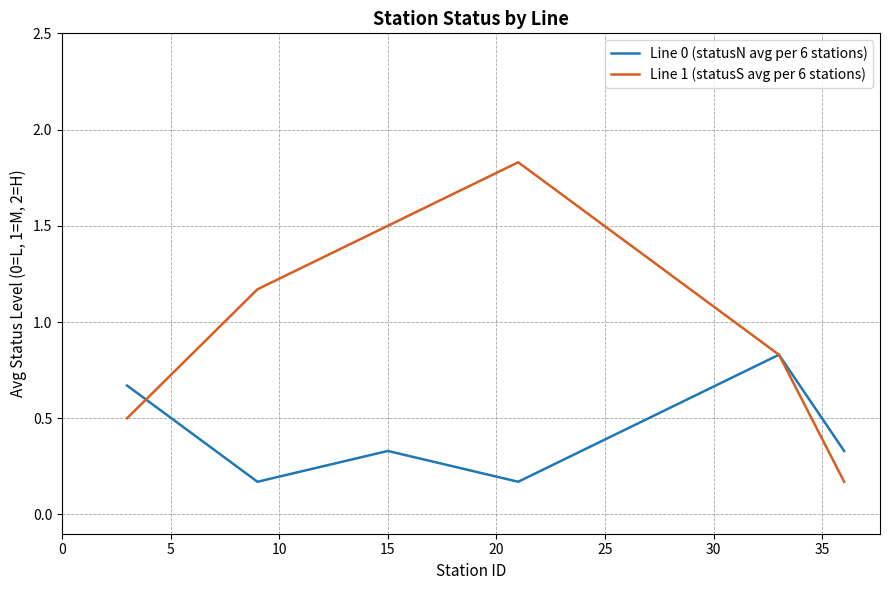

Which series has the widest spread of values?

Line 1 (statusS avg per 6 stations)